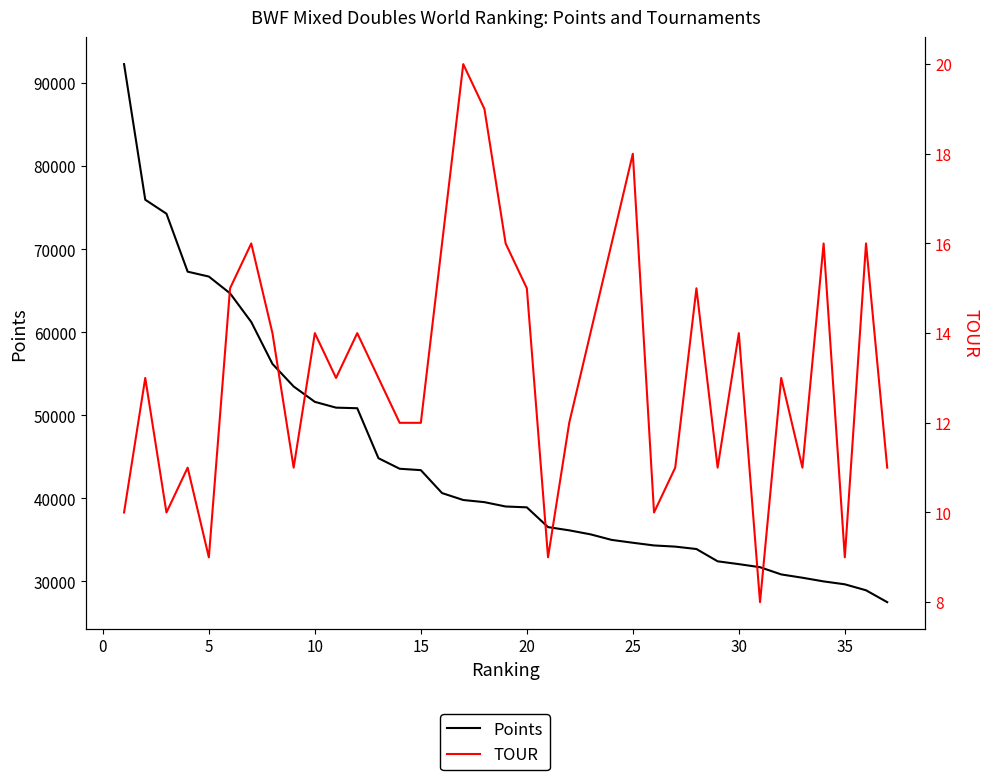

Reading left to right, transcribe all the data shown in this chart.

Points: 92310.0	75974.3	74290.0	67310.0	66720.0	64700.0	61248.9	56200.0	53480.0	51628.0	50930.0	50860.0	44840.0	43570.0	43400.0	40640.0	39805.0	39546.2	39023.0	38920.0	36540.0	36150.0	35670.4	34999.8	34655.7	34330.0	34190.0	33900.0	32420.0	32080.0	31710.0	30840.0	30441.3	29999.7	29650.0	28930.0	27500.0
TOUR: 10.0	13.0	10.0	11.0	9.0	15.0	16.0	14.0	11.0	14.0	13.0	14.0	13.0	12.0	12.0	16.0	20.0	19.0	16.0	15.0	9.0	12.0	14.0	16.0	18.0	10.0	11.0	15.0	11.0	14.0	8.0	13.0	11.0	16.0	9.0	16.0	11.0